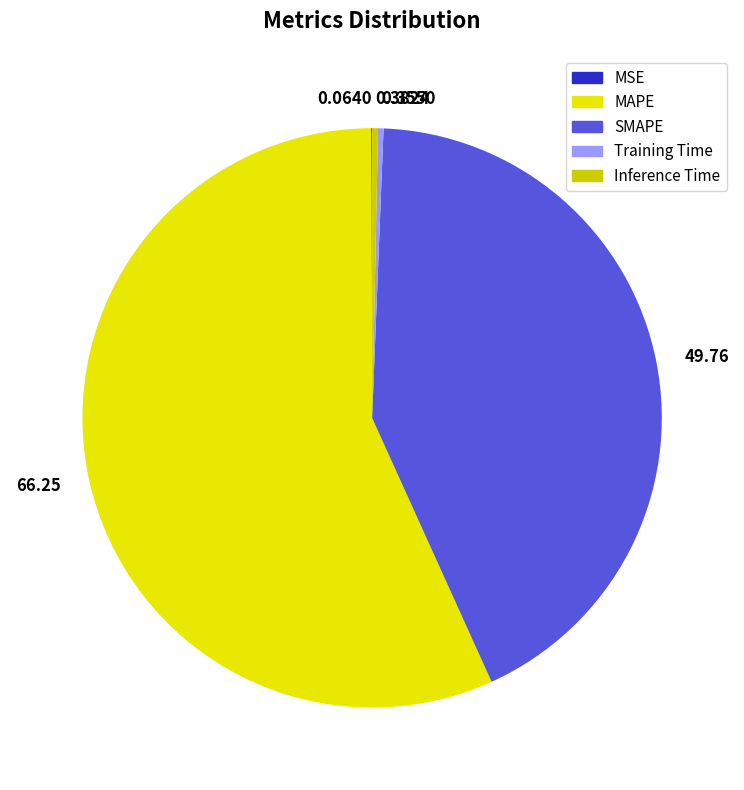

Which has a higher value, SMAPE or MSE?

SMAPE